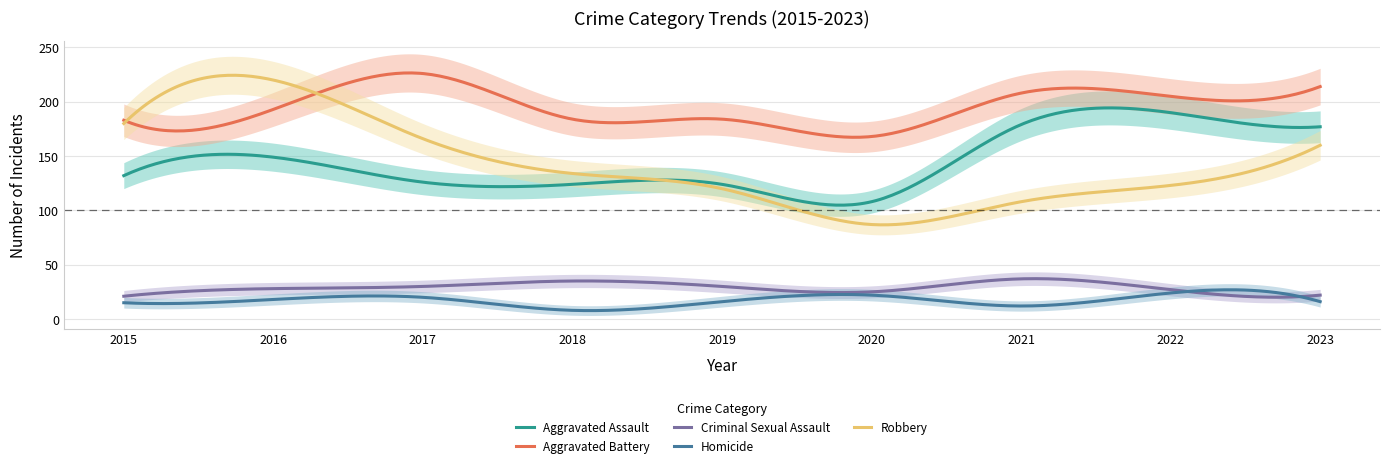

How many distinct data groups are displayed?

5